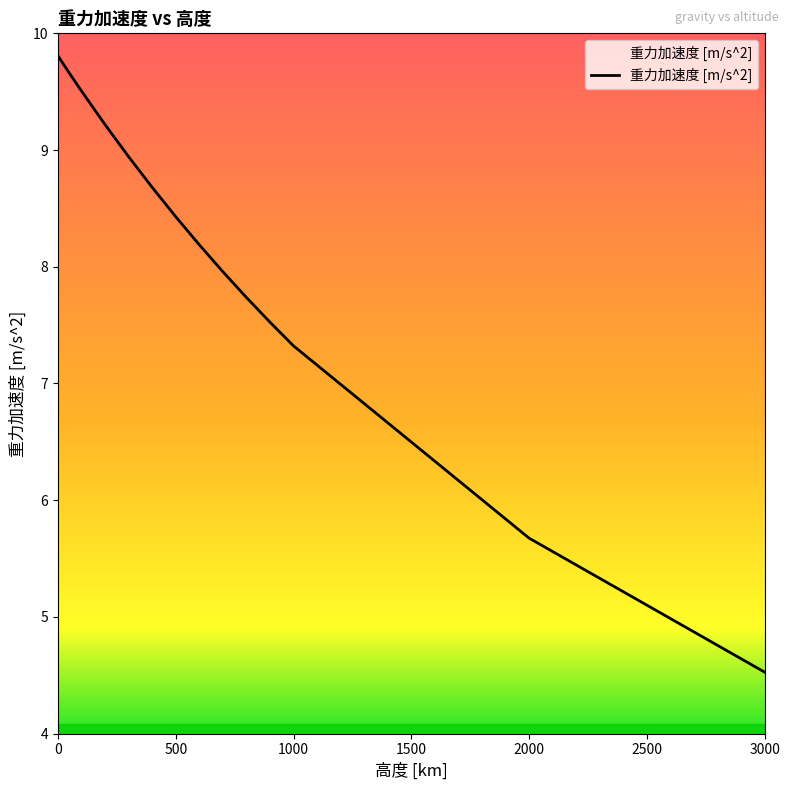

What is the maximum value shown in the chart?

9.8